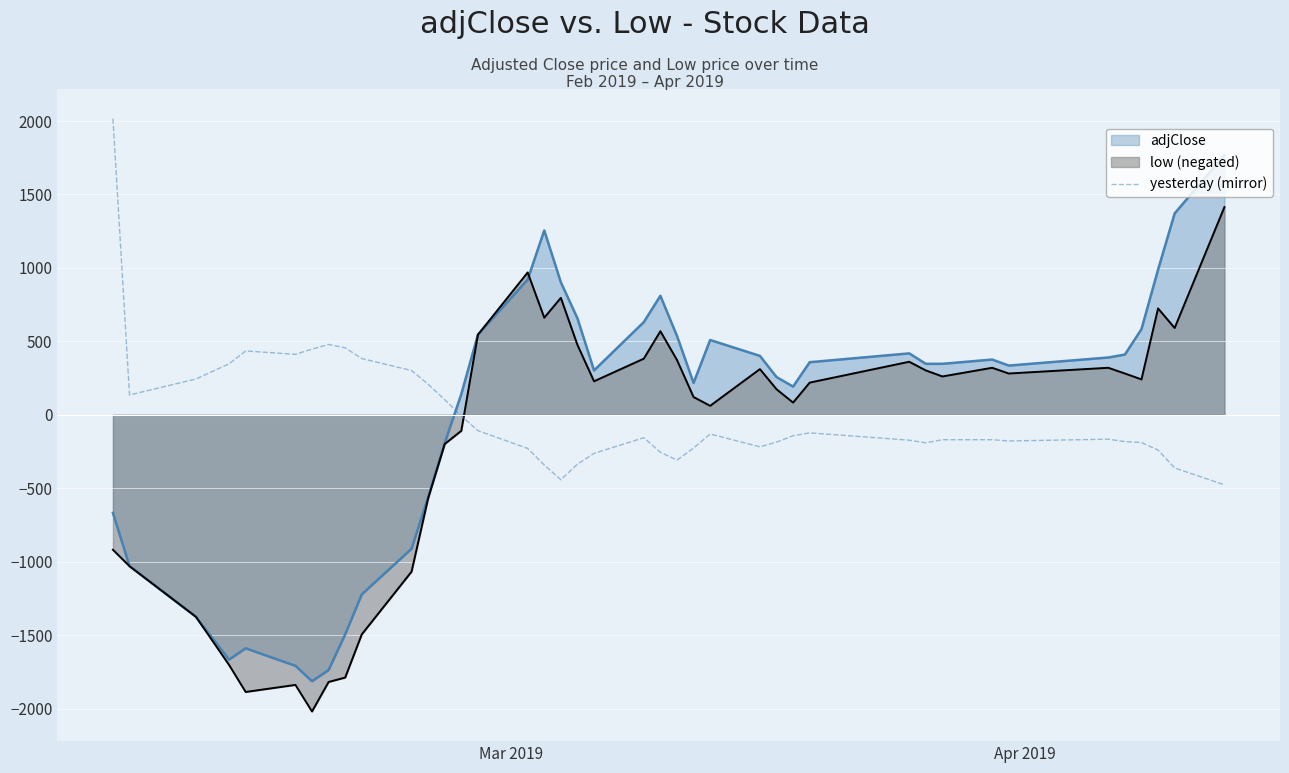

What is the lowest value of the adjClose series?

-1813.8